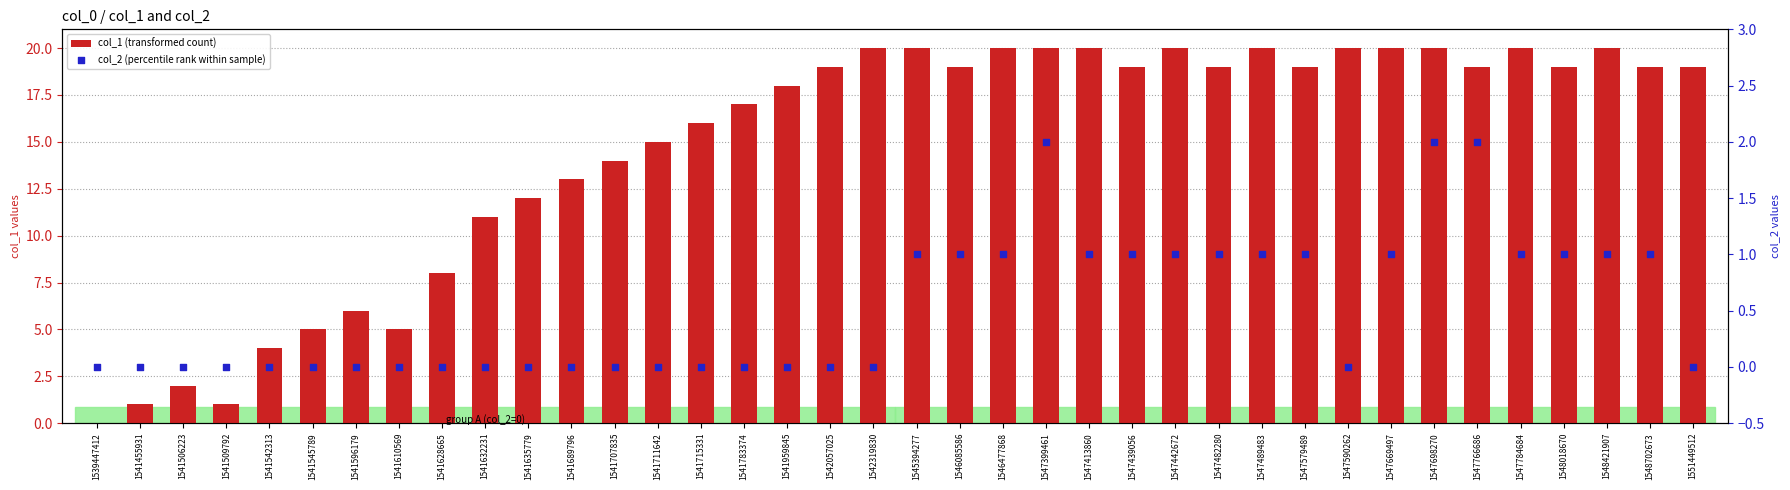

Which series contains the highest Y value?

col_1 (transformed count)